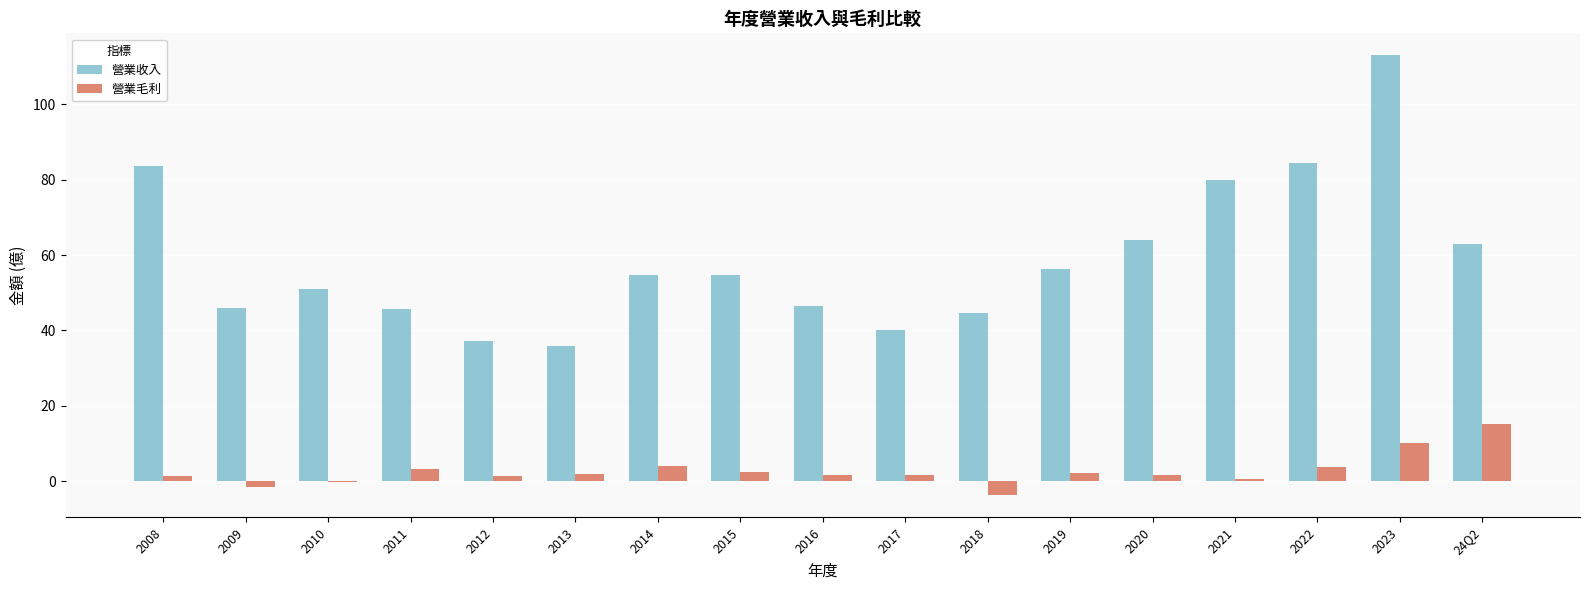

What is the highest value of the 營業毛利 series?

15.1